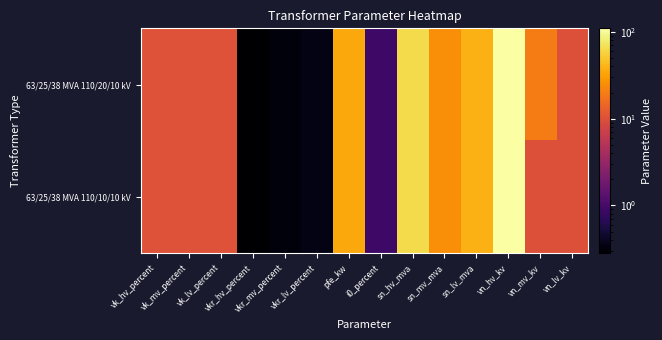

Which series has the largest total across all categories?

63/25/38 MVA 110/20/10 kV